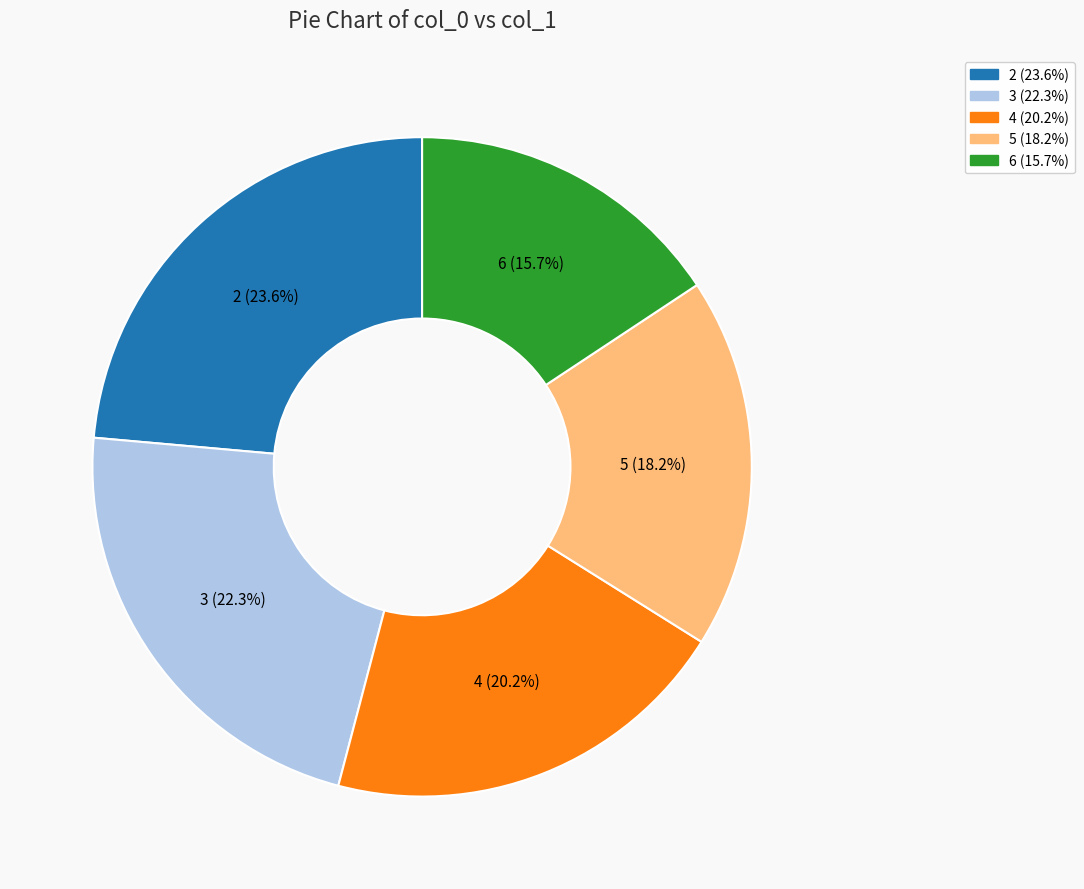

Rank the categories by value from lowest to highest.

6, 5, 4, 3, 2